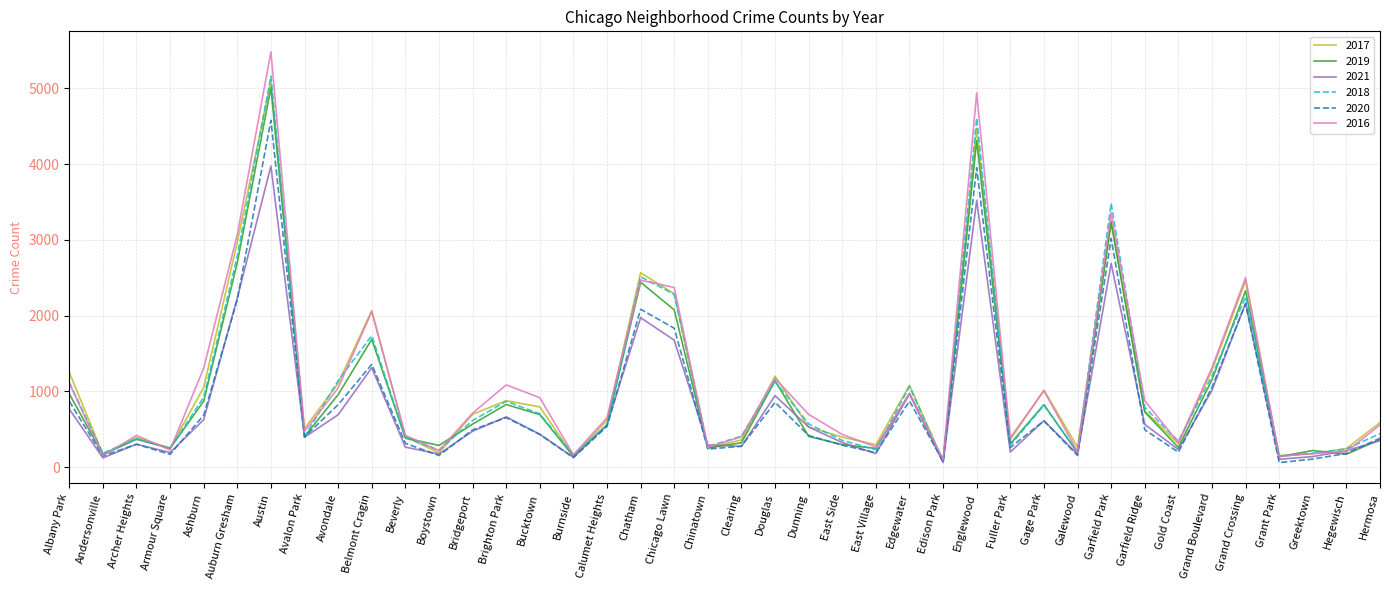

At which label does 2021 first exceed 474?

Albany Park